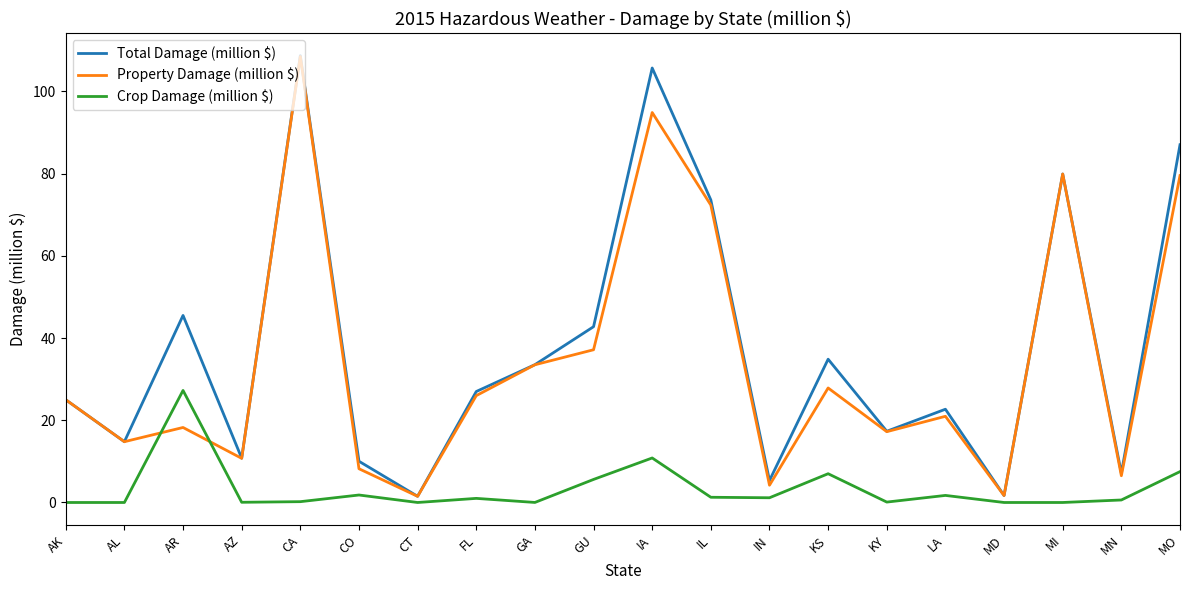

What is the difference between the Property Damage (million $) values at FL and AK?

1.0